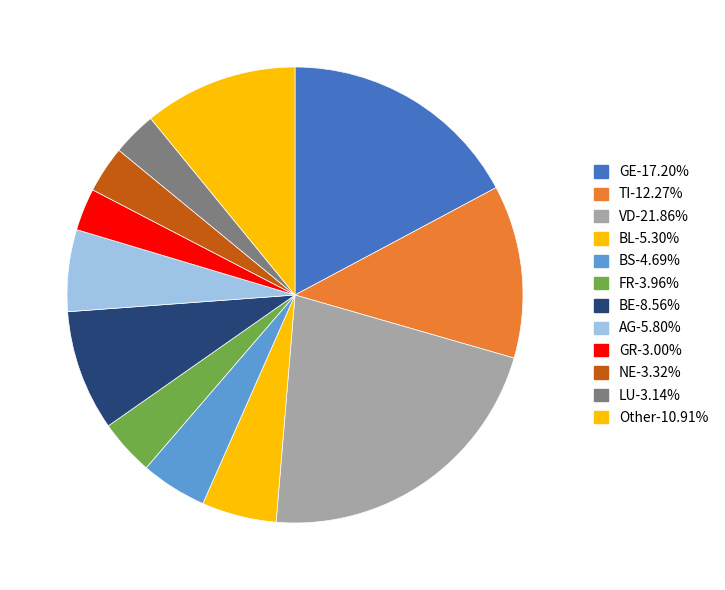

How many slices are in this pie chart?

12